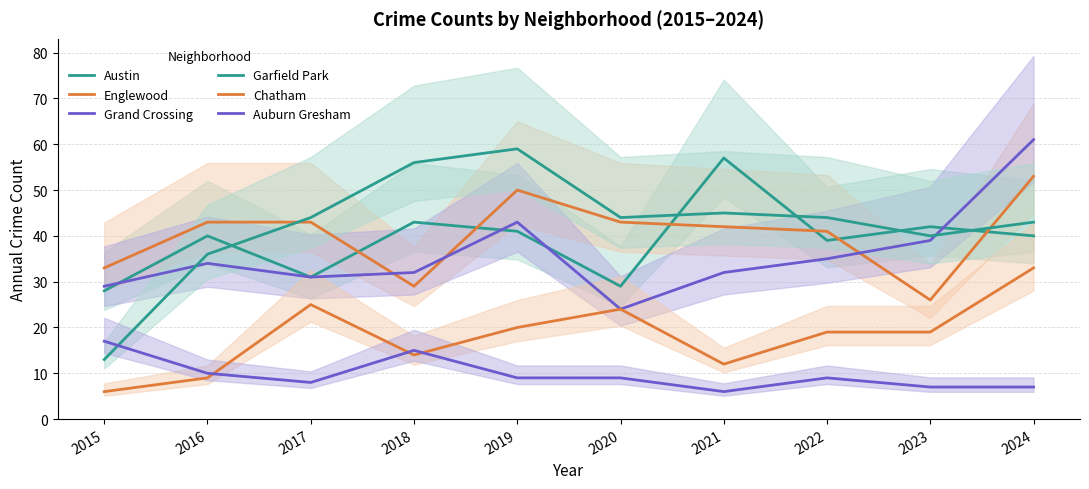

How many values in the Garfield Park series exceed 44?

3